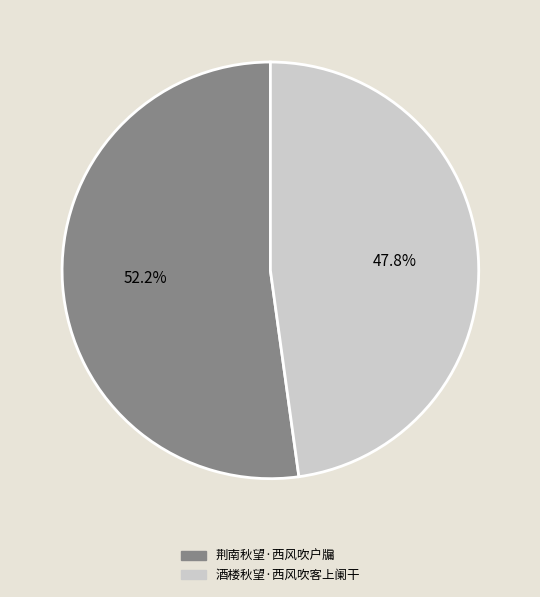

To the nearest percent, what is the difference between the 酒楼秋望·西风吹客上阑干 and 荆南秋望·西风吹户牖 slice percentages?

4%